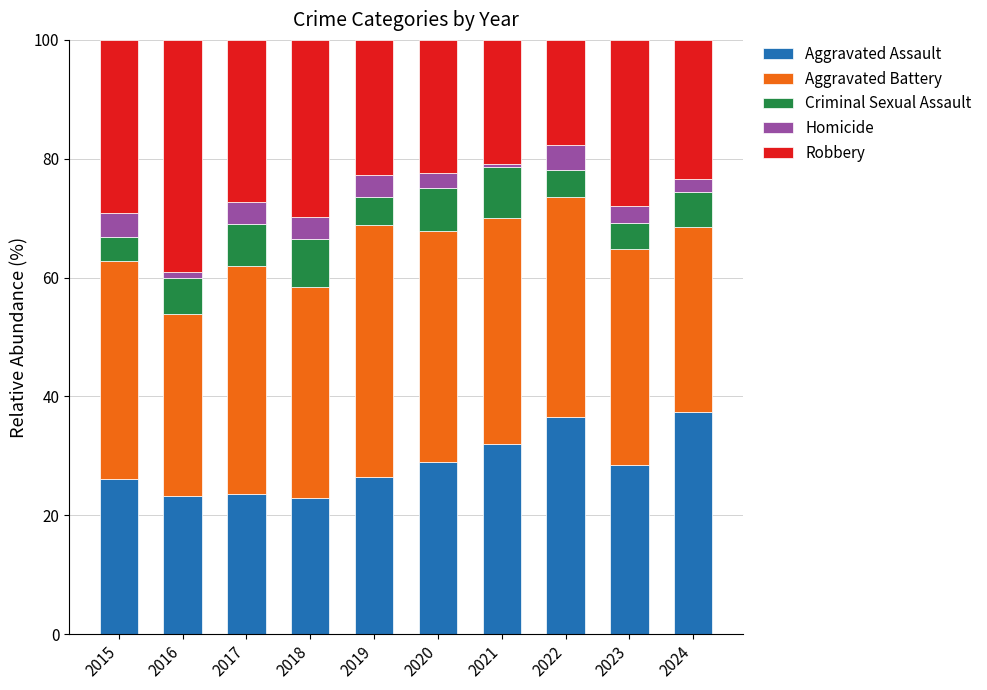

What is the total value across all series at 2023?

100.0